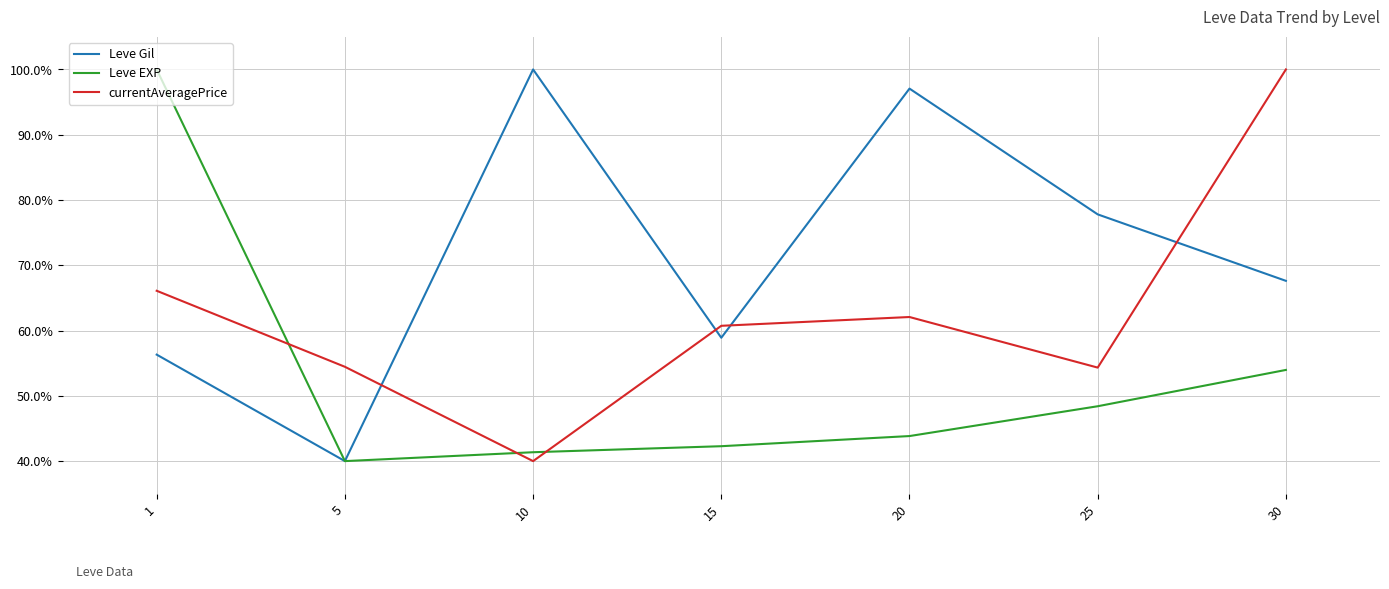

What is the total value across all series at 10?

181.4